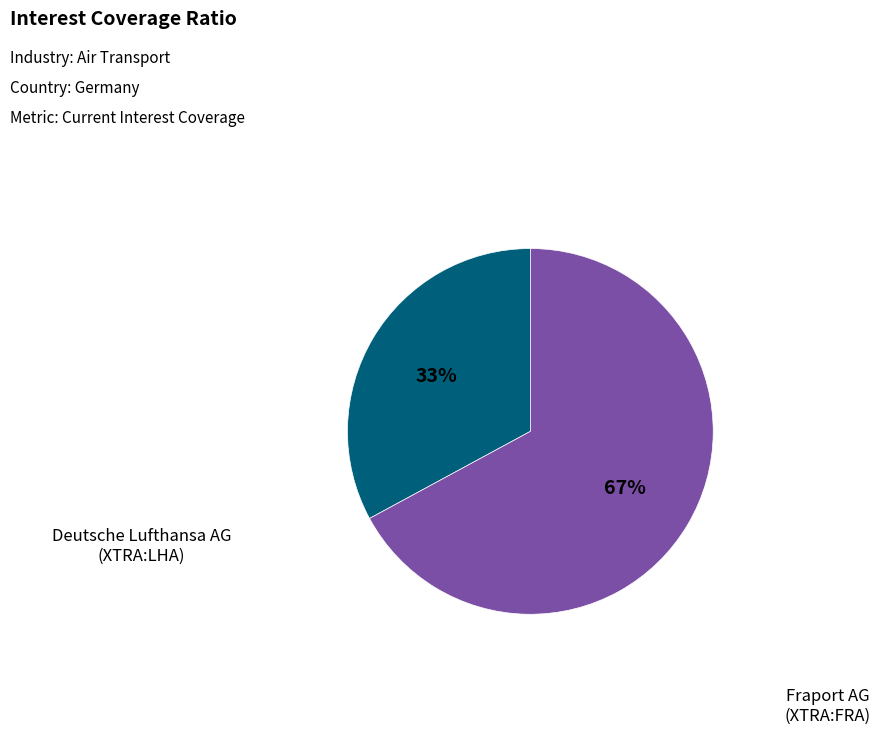

To the nearest percent, what is the difference between the largest and smallest slice percentages?

34%